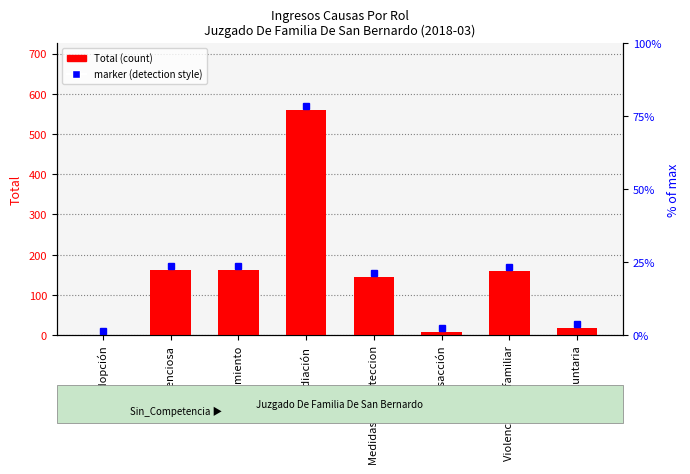

What is the label of the 7th bar from the right?

Contenciosa